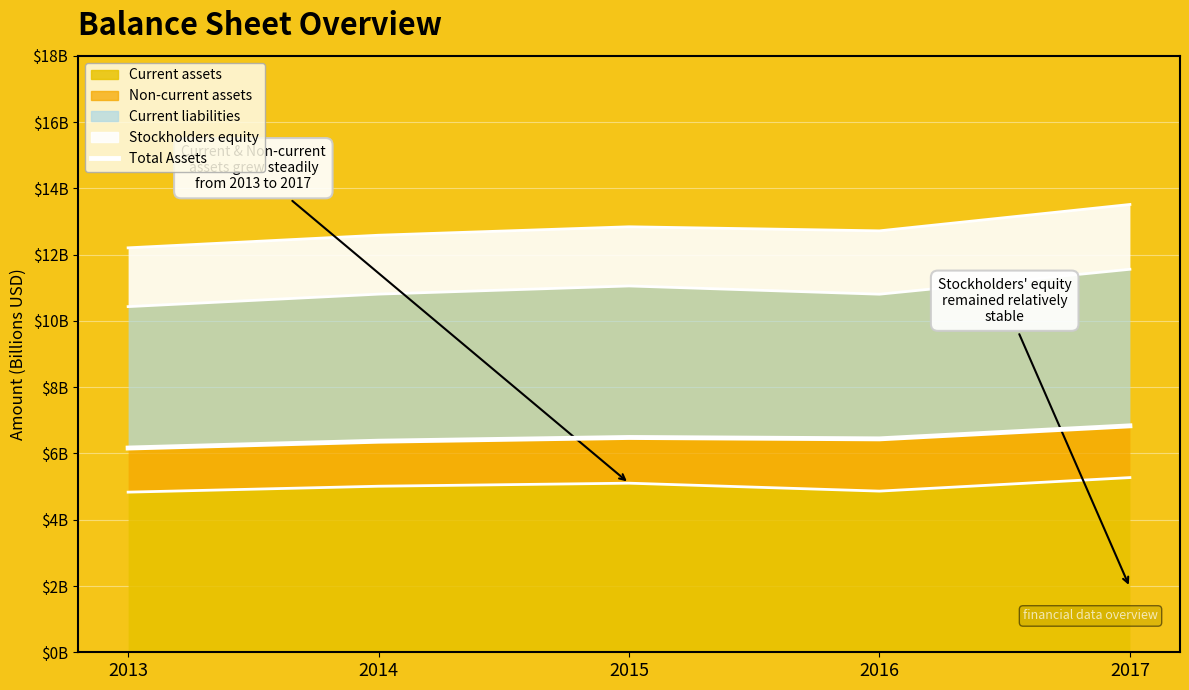

How many lines are shown in the chart?

1